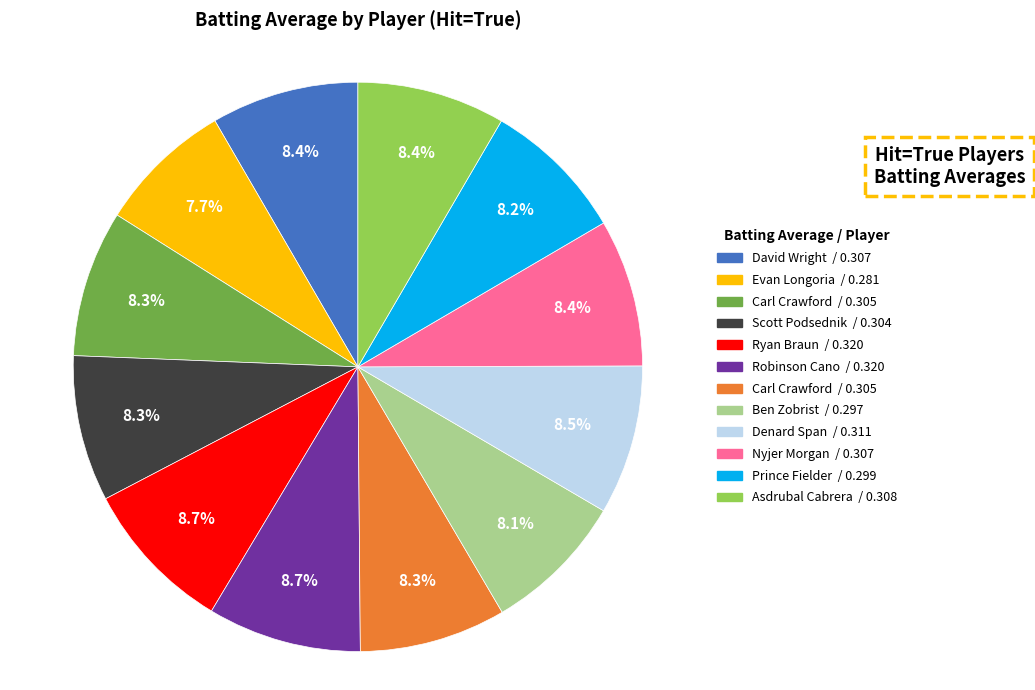

How many slices are in this pie chart?

12